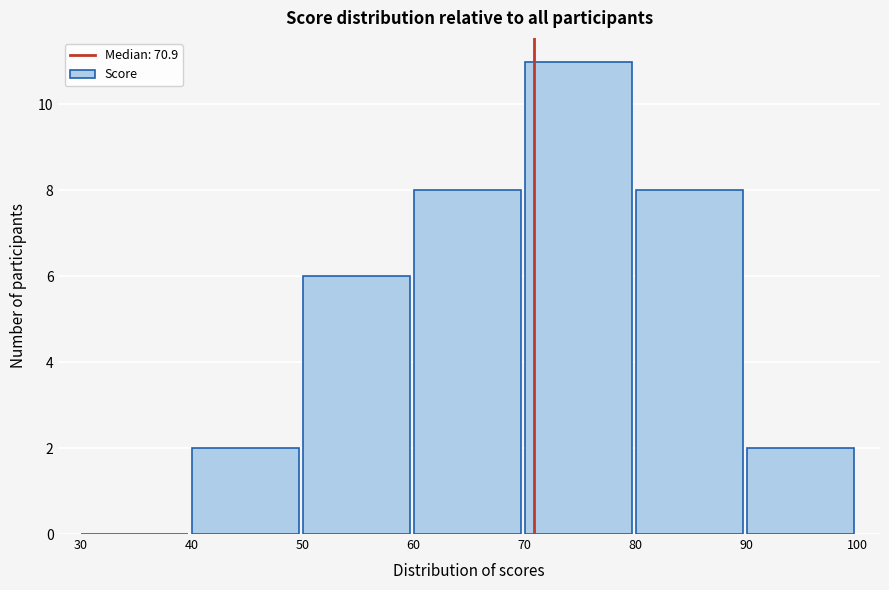

What is the height of the bar covering 60 to 70 on the x-axis? The values are not printed on the chart, so give them approximately, as read against the axis.

8